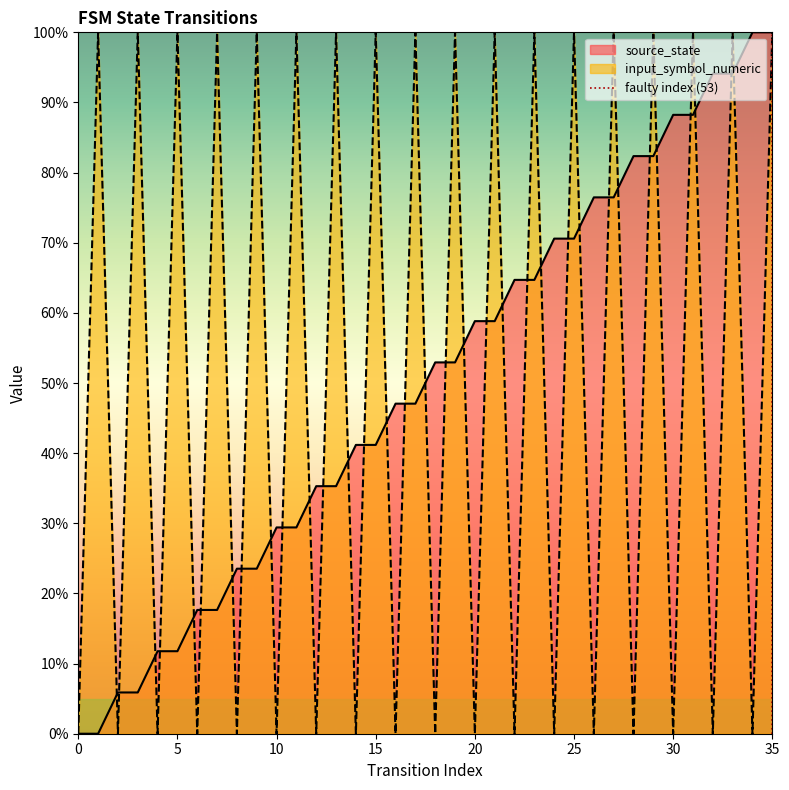

At which category does the chart reach its peak across all series?

35